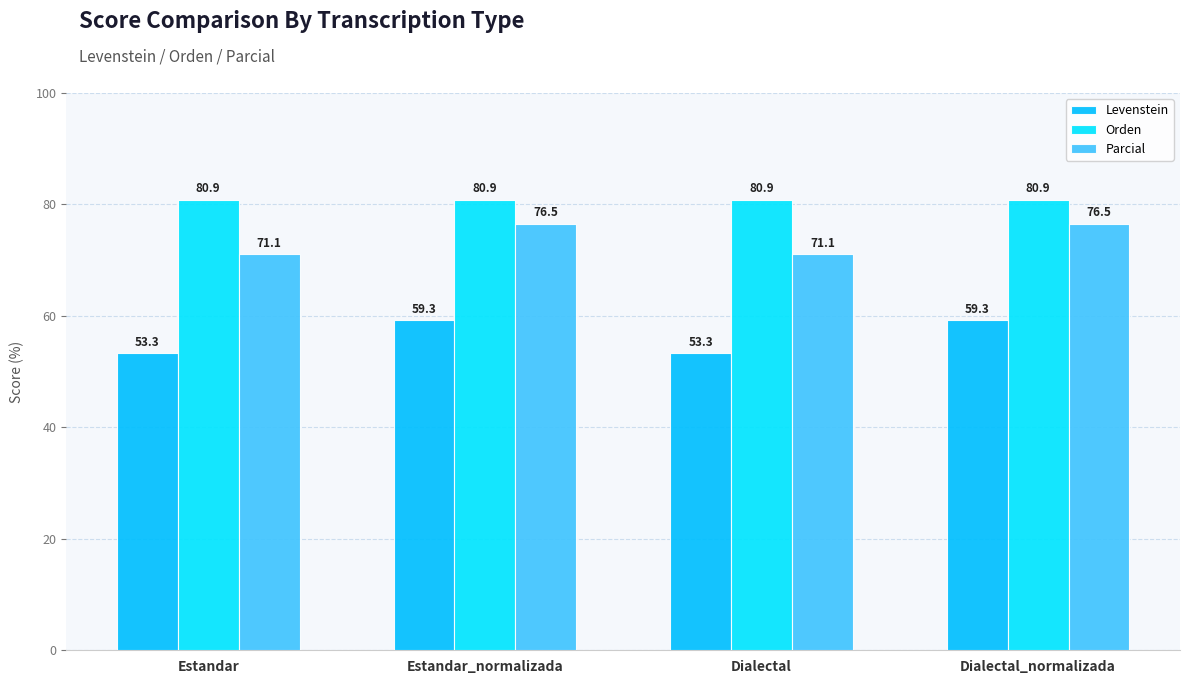

How many bars are there in total?

12